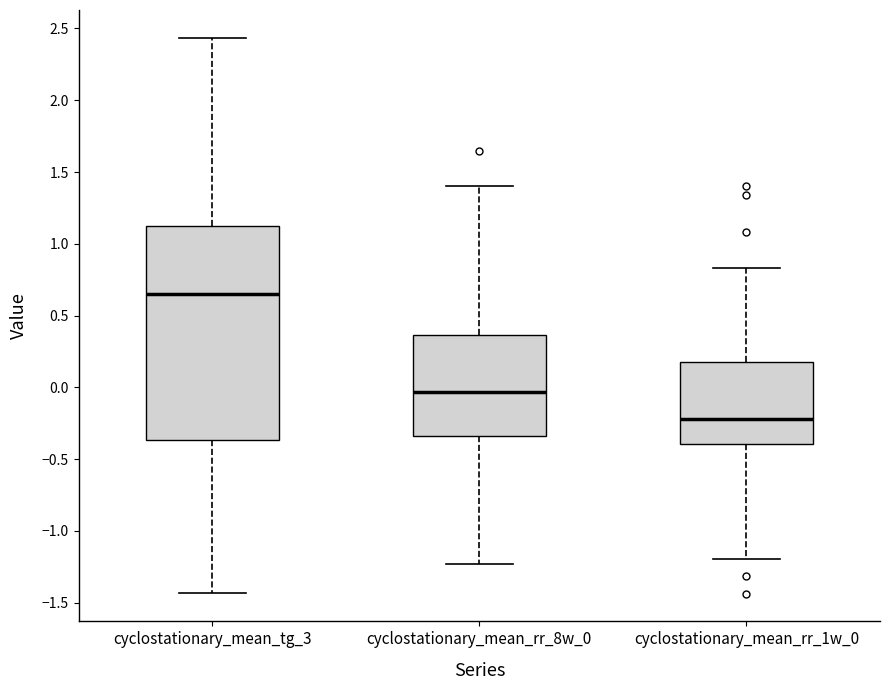

Reading left to right, transcribe this box plot: for each box, give where its median line is, the range the box spans, and where its two whiskers end, as read against the y-axis. The values are not printed on the chart, so give them approximately, as read against the axis.

cyclostationary_mean_tg_3: median 0.65, box -0.35 to 1.10, whiskers -1.45 to 2.45
cyclostationary_mean_rr_8w_0: median -0.05, box -0.35 to 0.35, whiskers -1.25 to 1.40
cyclostationary_mean_rr_1w_0: median -0.20, box -0.40 to 0.15, whiskers -1.20 to 0.85